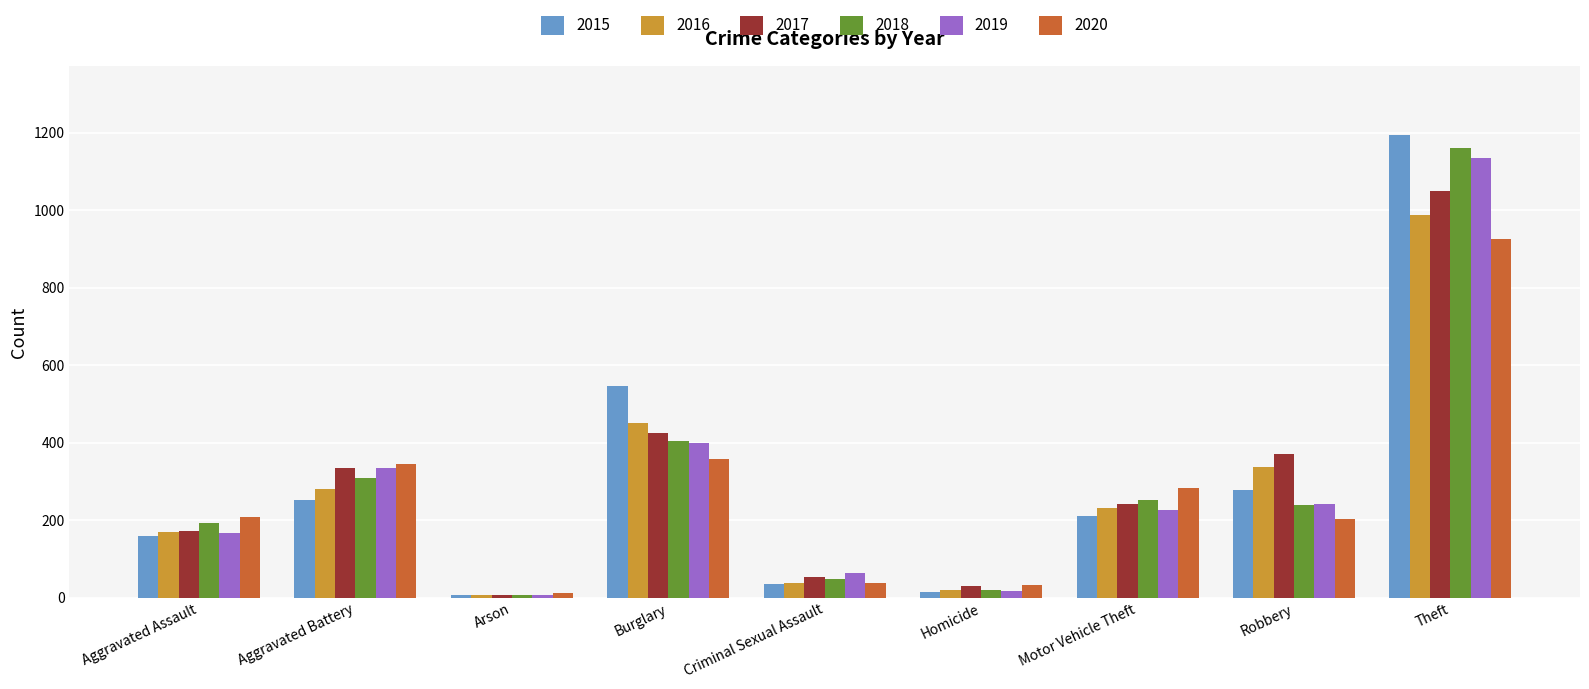

At which label does 2018 first exceed 239?

Aggravated Battery